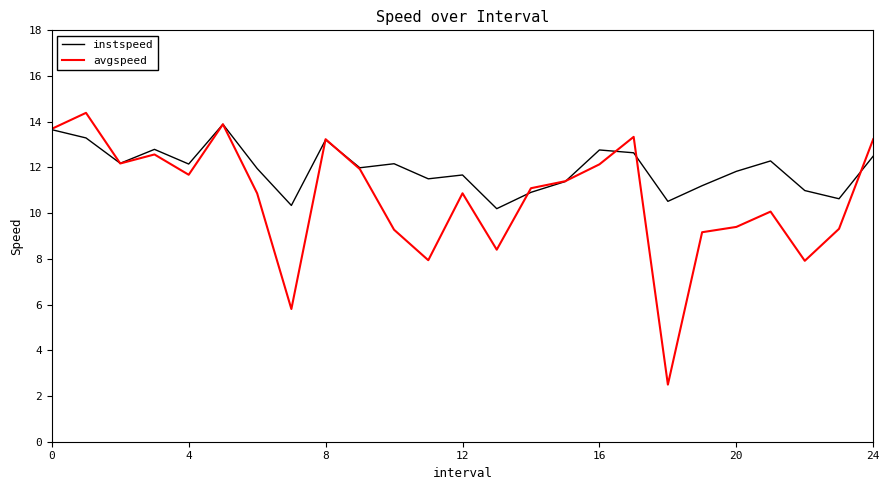

What is the lowest value of the instspeed series?

10.2